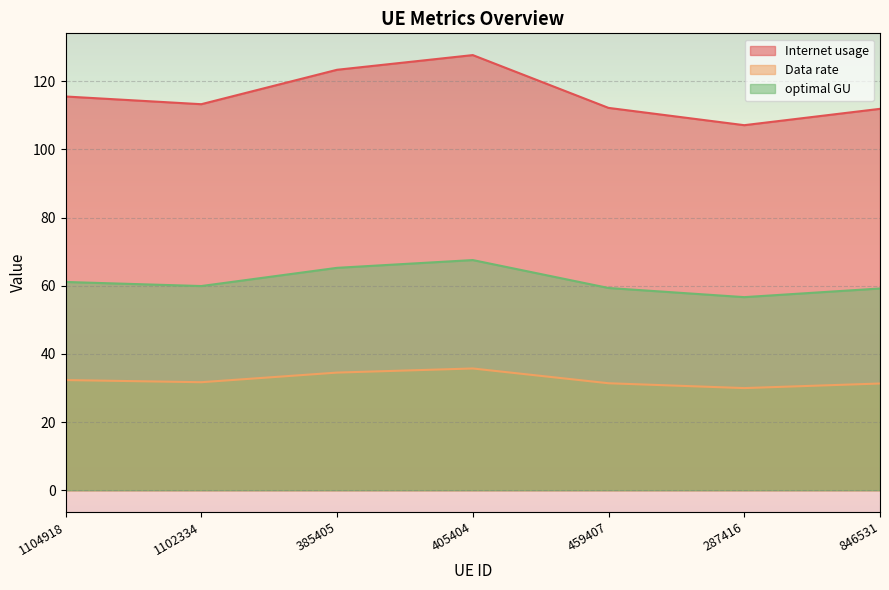

Count the number of categories in the chart.

7